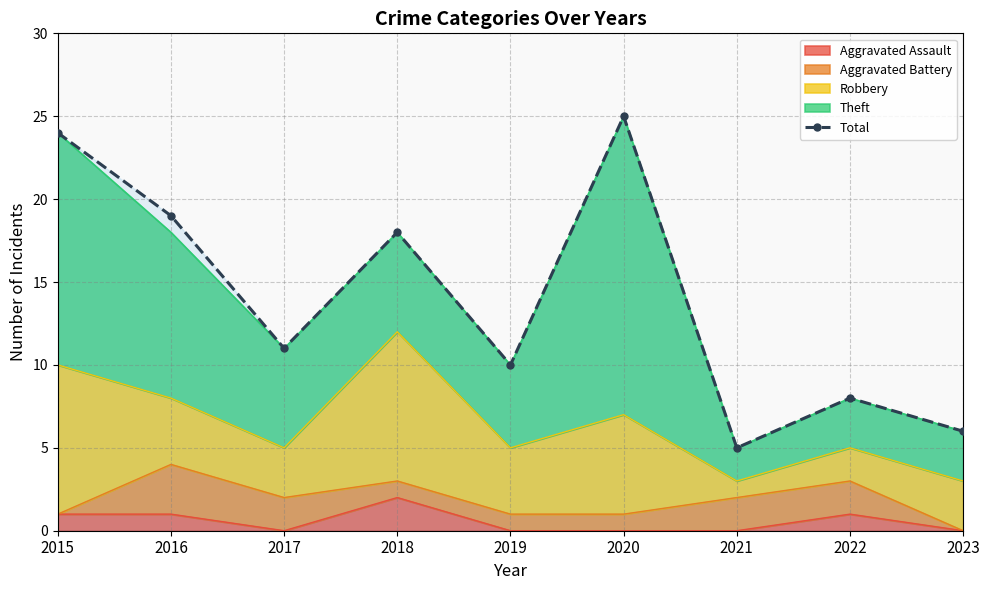

How many data points are less than 11?

4